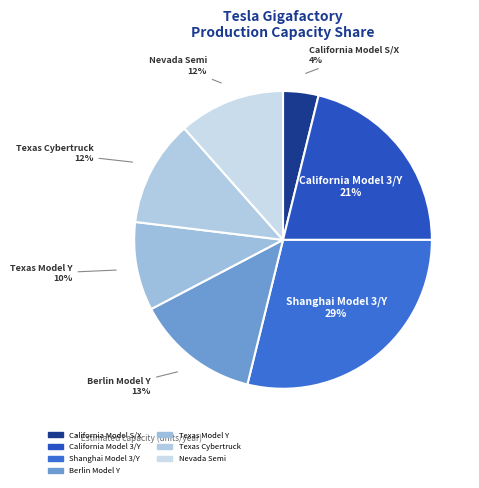

How many slices are in this pie chart?

7